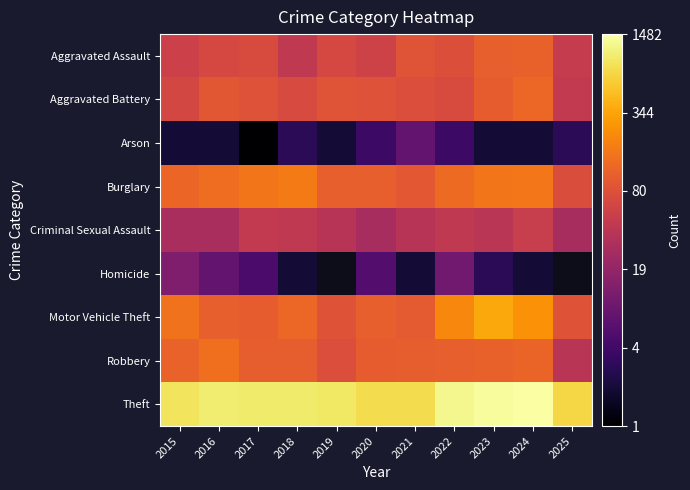

Which category has the highest value across all series?

2024